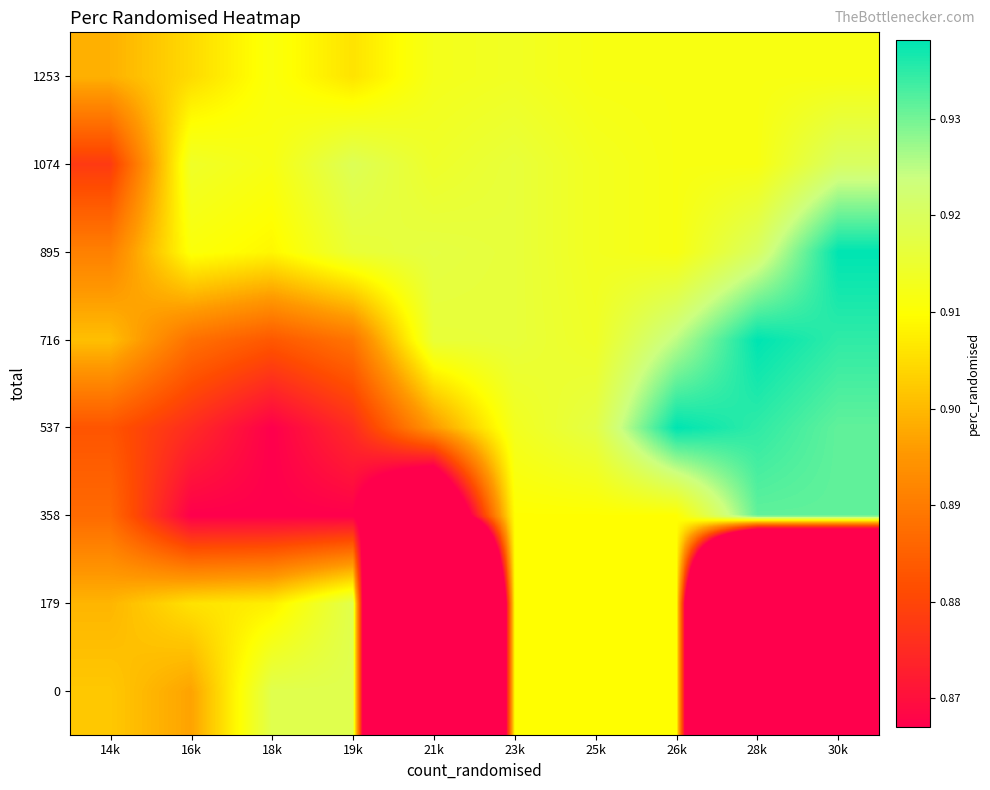

List the series in order of their peak value, highest first.

537, 716, 895, 358, 1074, 0, 179, 1253